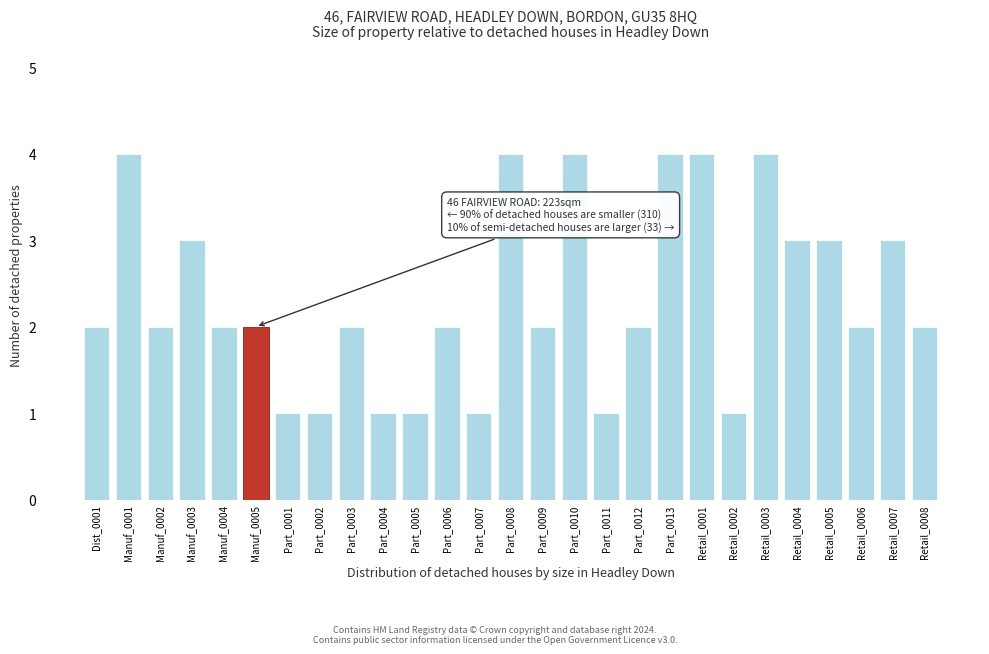

Reading left to right, transcribe all the data shown in this chart.

Dist_0001=2	Manuf_0001=4	Manuf_0002=2	Manuf_0003=3	Manuf_0004=2	Manuf_0005=2	Part_0001=1	Part_0002=1	Part_0003=2	Part_0004=1	Part_0005=1	Part_0006=2	Part_0007=1	Part_0008=4	Part_0009=2	Part_0010=4	Part_0011=1	Part_0012=2	Part_0013=4	Retail_0001=4	Retail_0002=1	Retail_0003=4	Retail_0004=3	Retail_0005=3	Retail_0006=2	Retail_0007=3	Retail_0008=2